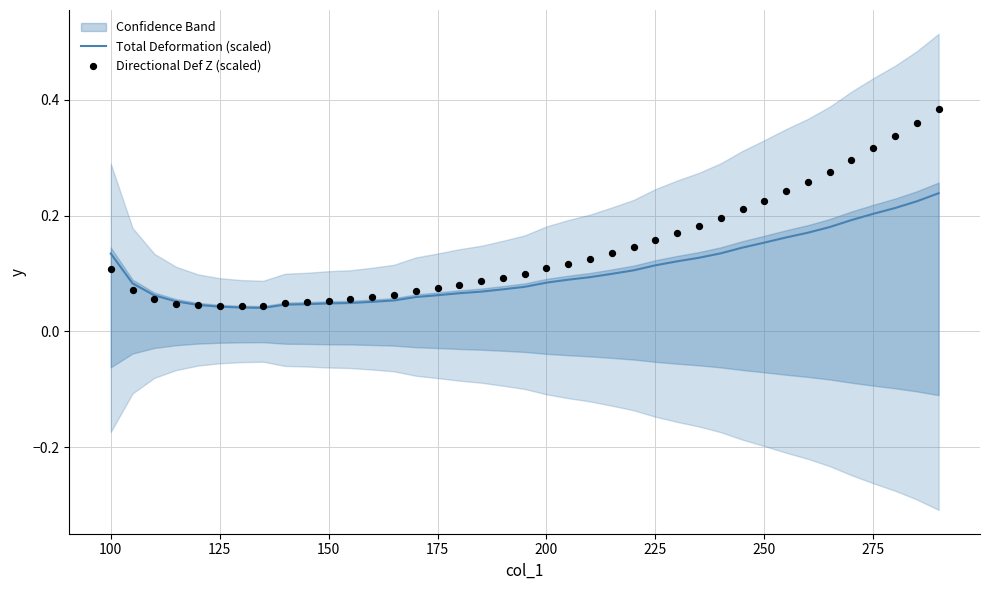

At how many categories does at least one series exceed 0?

39